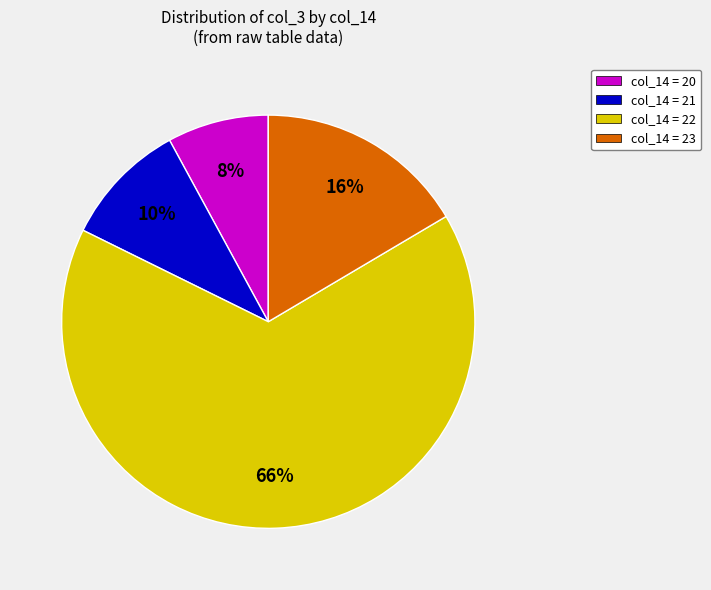

Is it true that col_14 = 20 is 20% of the pie?

False